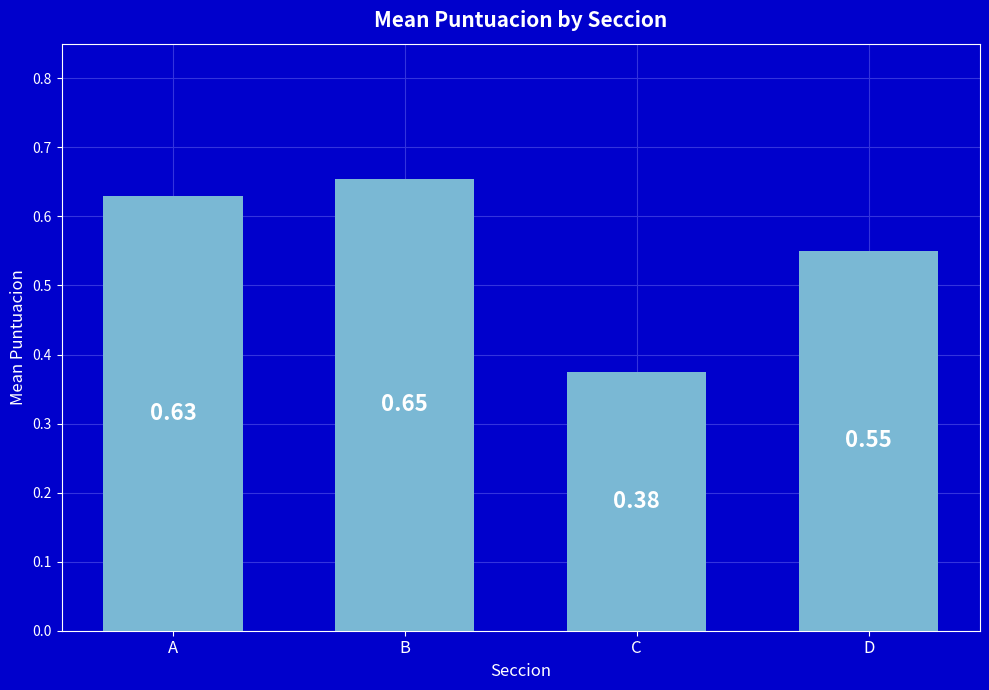

Which label corresponds to the smallest value in the chart?

C